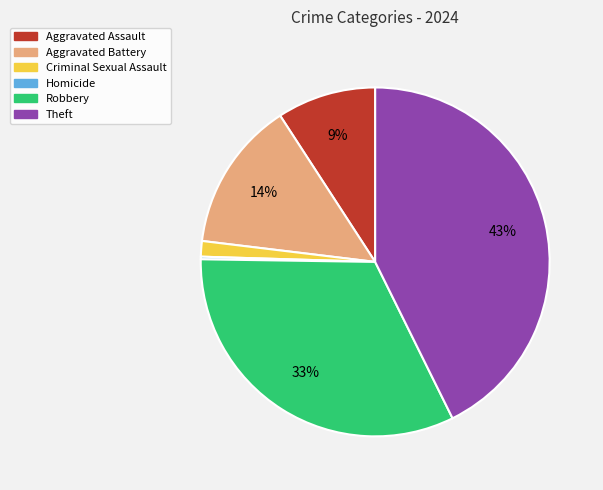

Do Aggravated Battery and Theft together represent more than half of the pie?

Yes